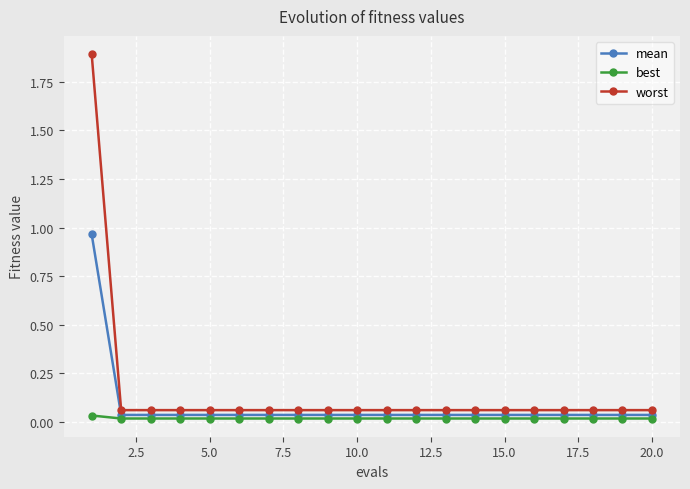

True or false: best and worst cross at least once.

False